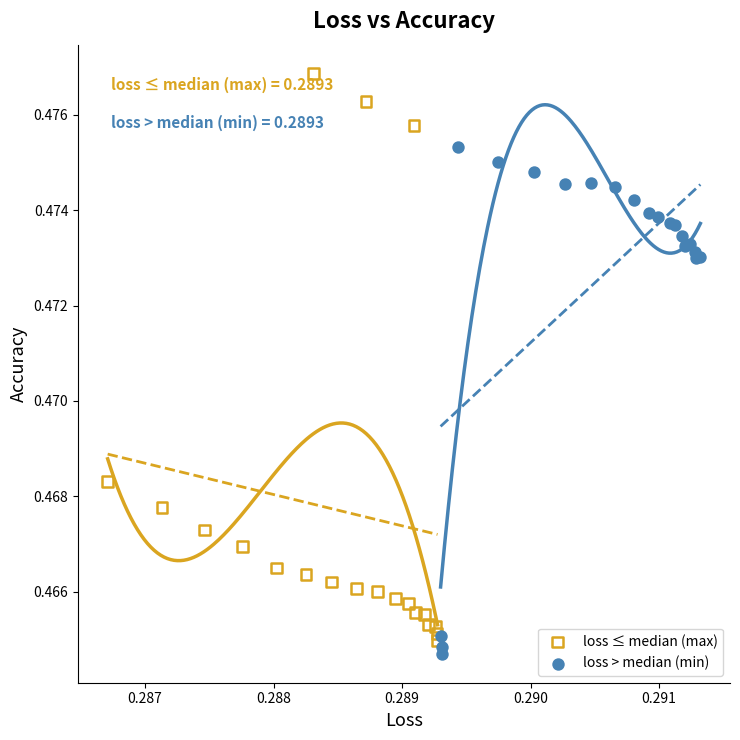

Which series has the widest spread of Y values?

loss ≤ median (max)